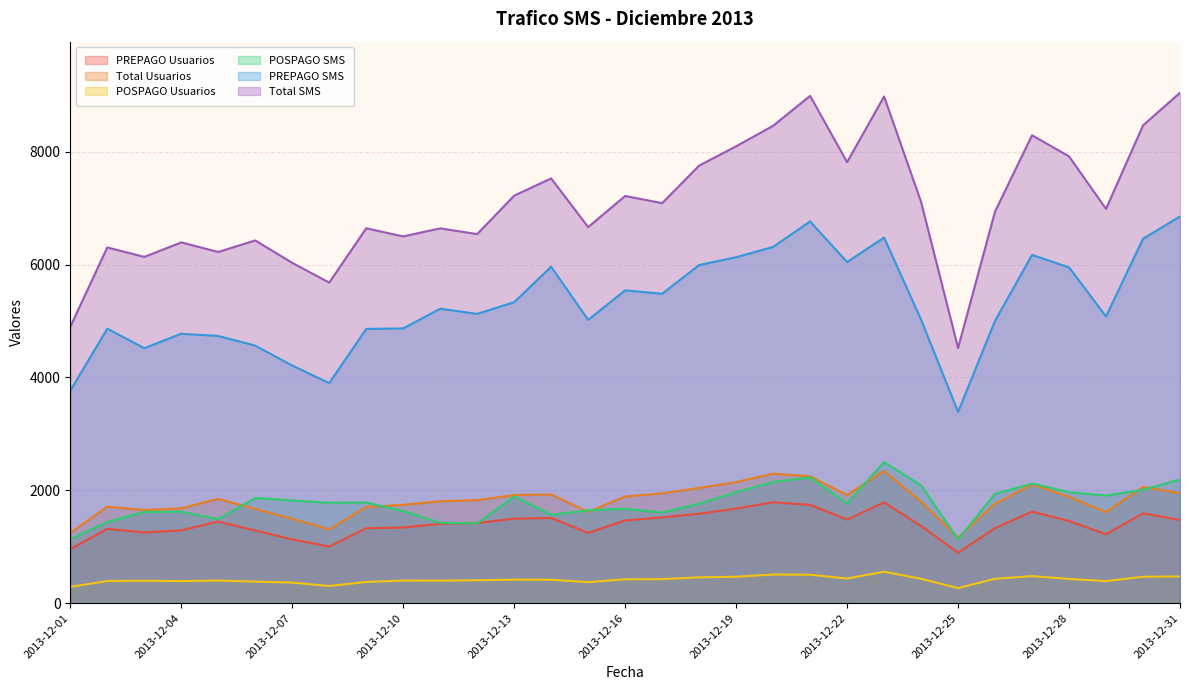

What value does the POSPAGO SMS series have at 2013-12-02, to the nearest 10?

1440